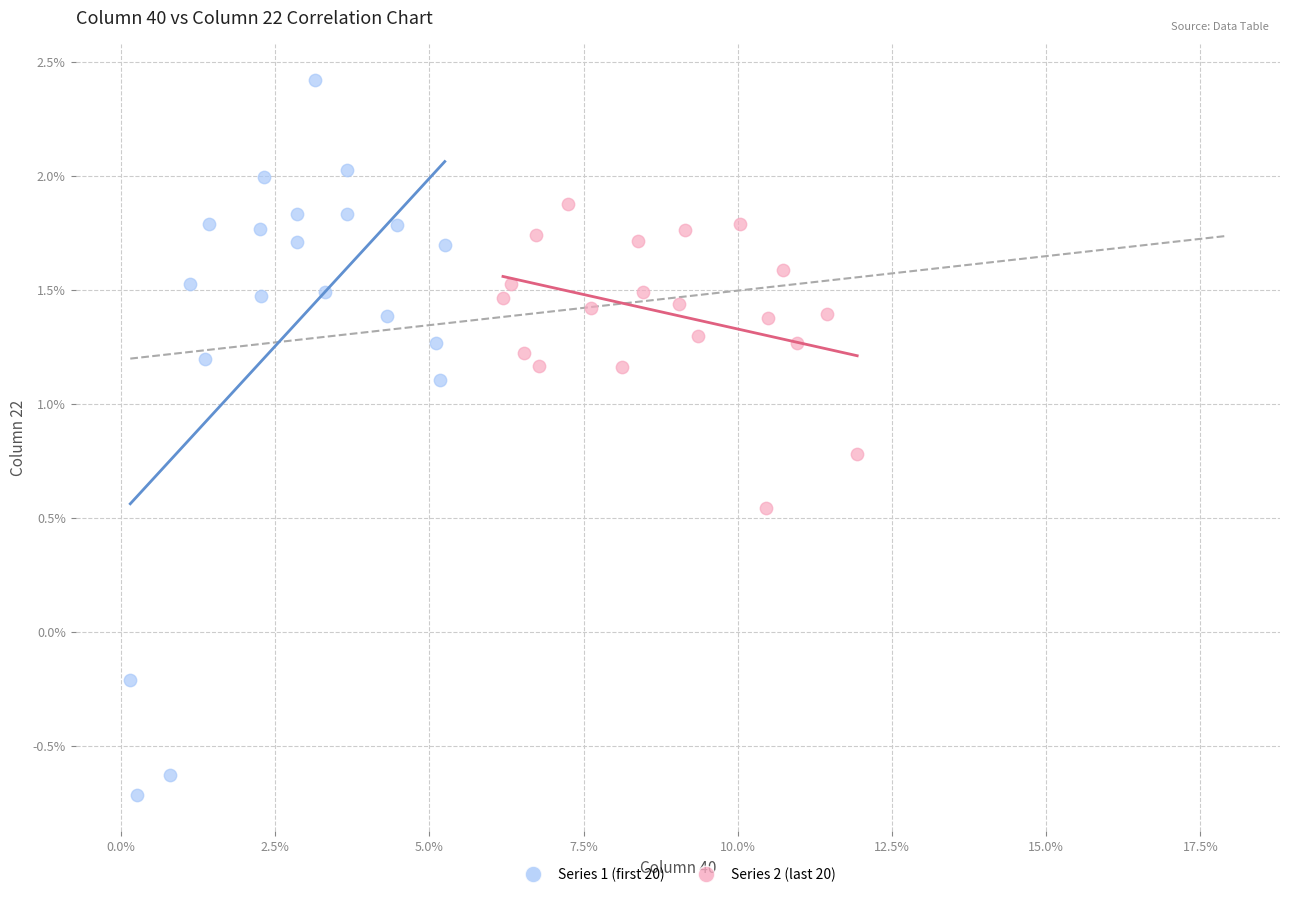

Which series reaches the maximum Y coordinate?

Series 1 (first 20)